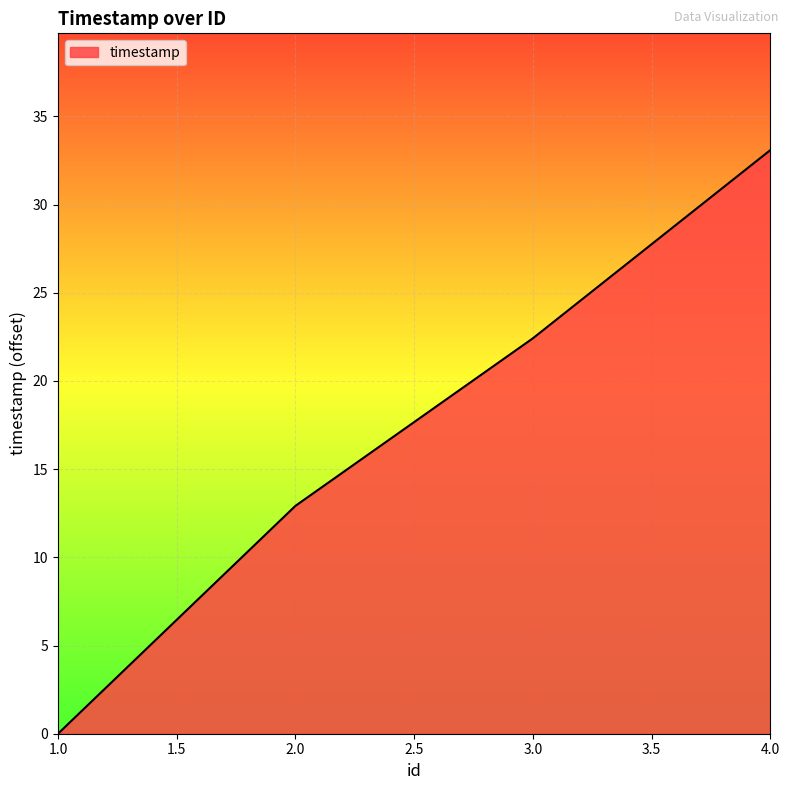

Between 1.0 and 4.0, which is larger?

4.0